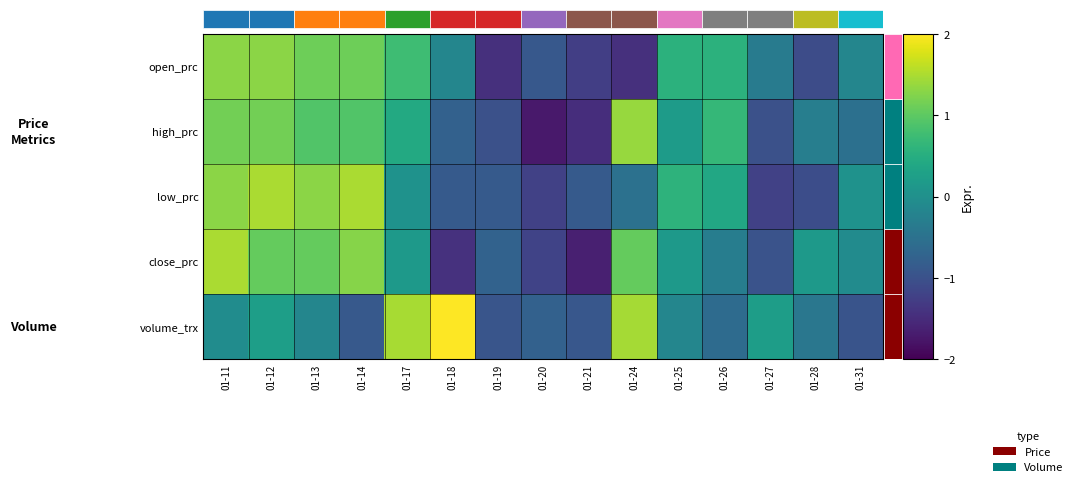

How many values in the low_prc series are below 0?

7